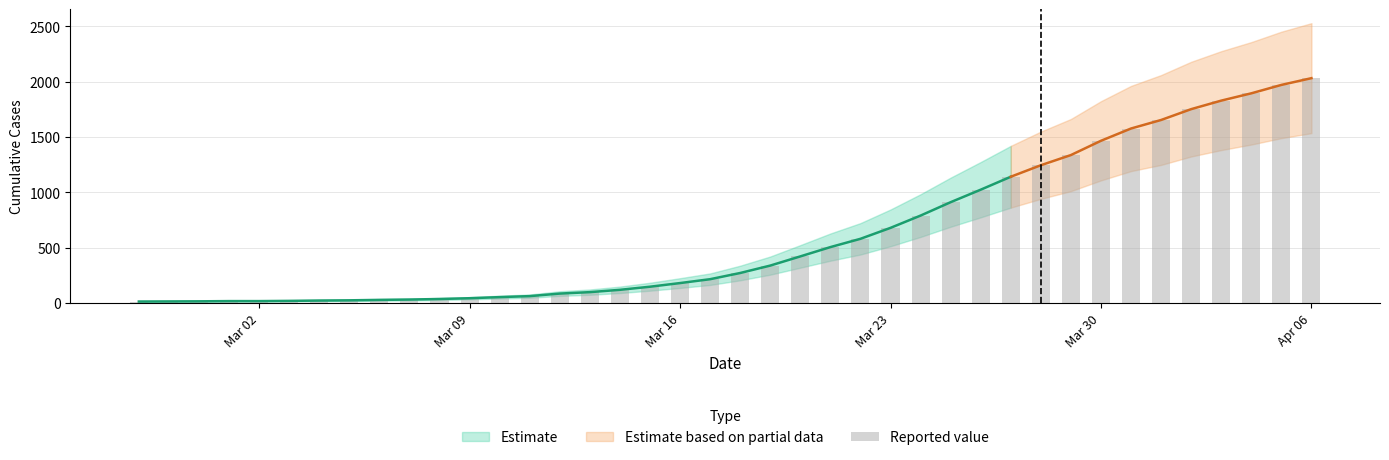

What is the average value?

616